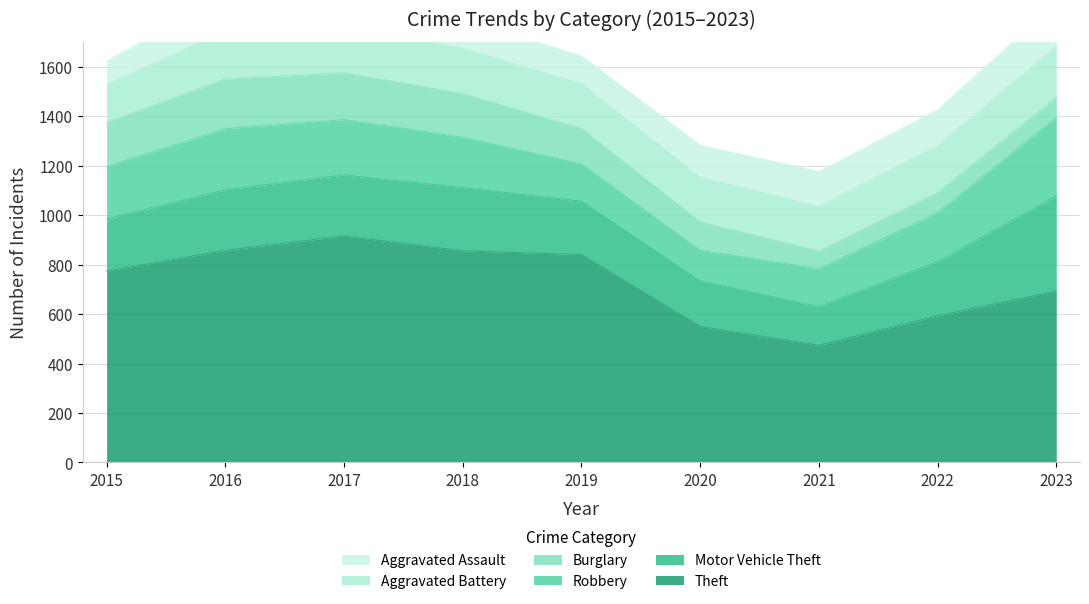

Rank the series at 2022 from lowest to highest value.

Burglary, Aggravated Assault, Aggravated Battery, Robbery, Motor Vehicle Theft, Theft